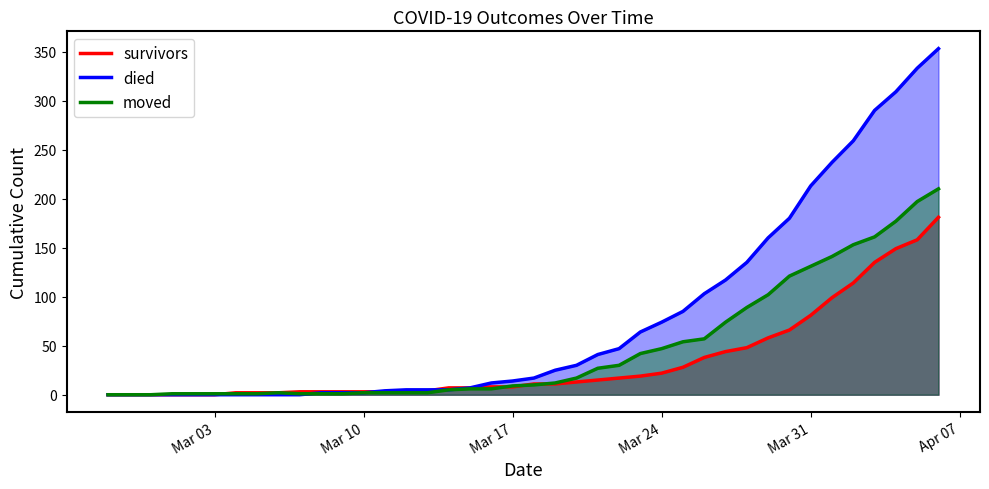

True or false: died has more than 2 points higher than both neighbors.

False